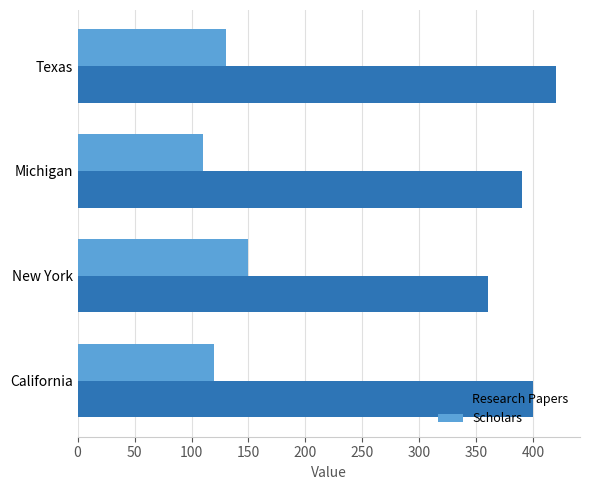

Which series has the largest range (max minus min)?

Research Papers